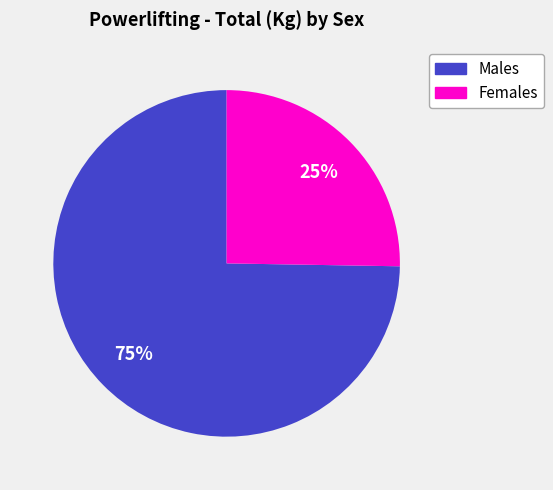

How many slices are in this pie chart?

2